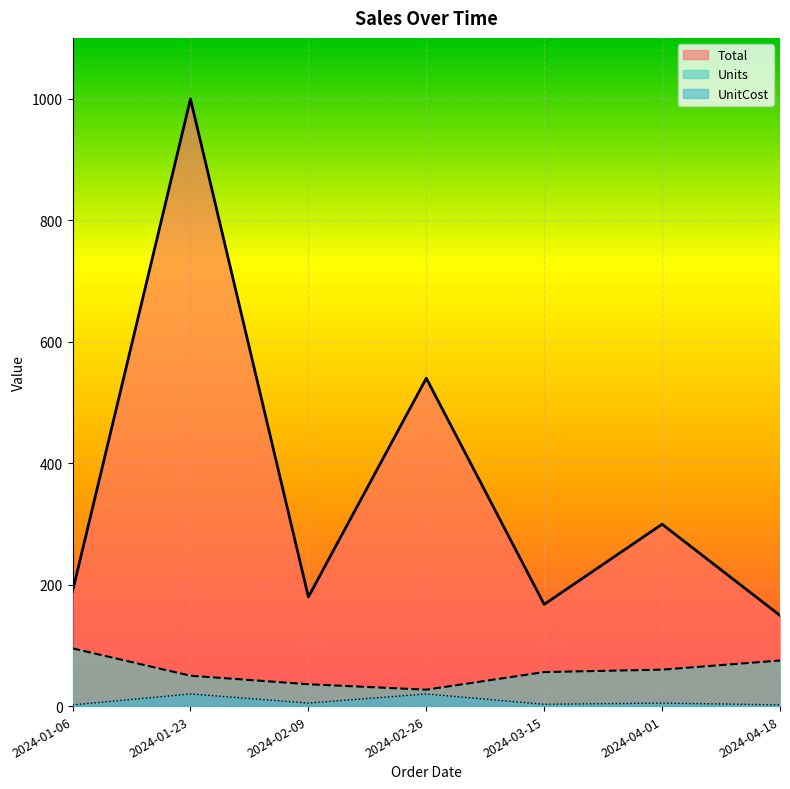

How many data points in Total are less than 189?

3